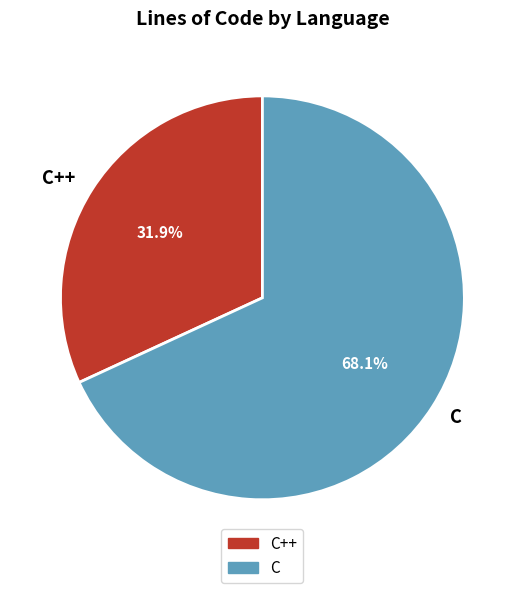

Rank the categories by value from lowest to highest.

C++, C